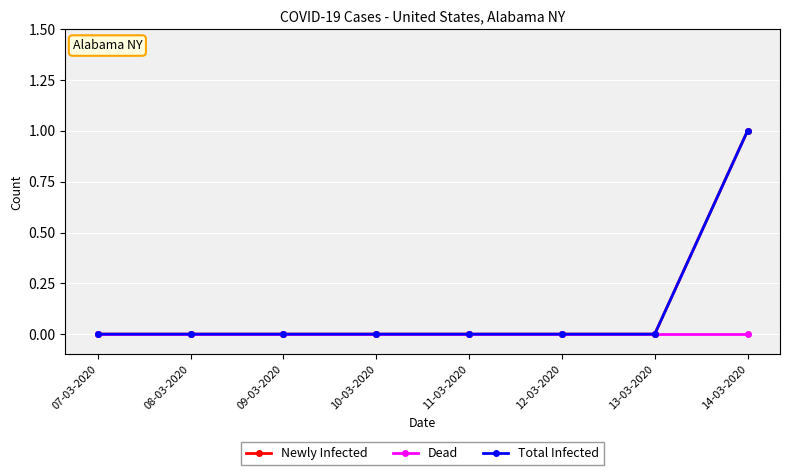

Is this an area chart (filled region under the line)?

No